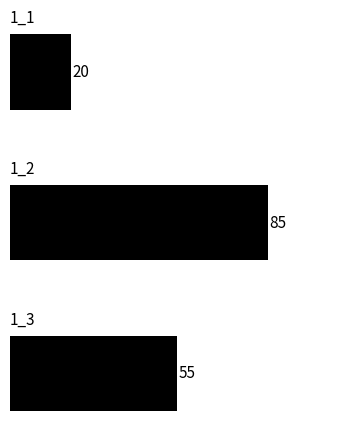

What is the difference between the maximum and minimum values?

65